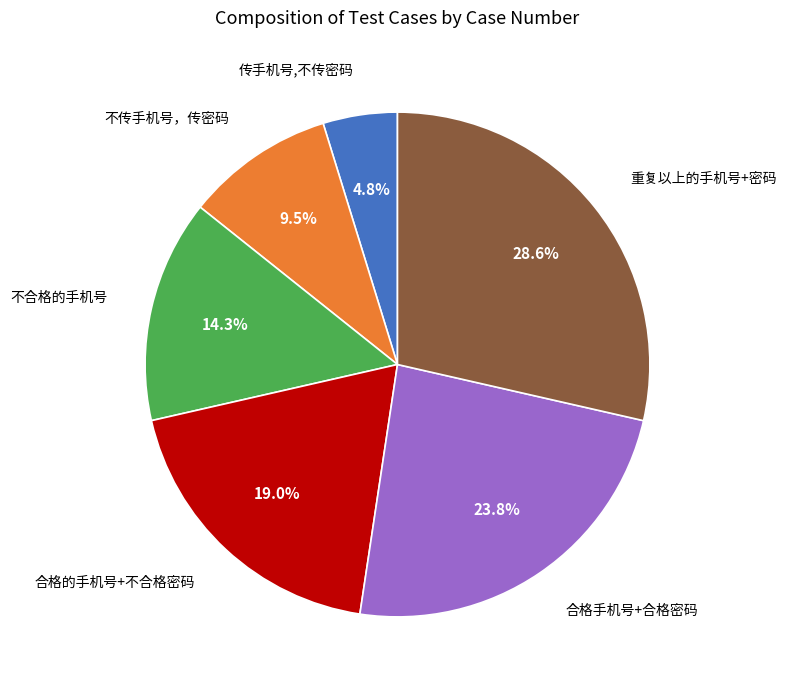

Combined, do 合格的手机号+不合格密码 and 重复以上的手机号+密码 account for over 50%?

No